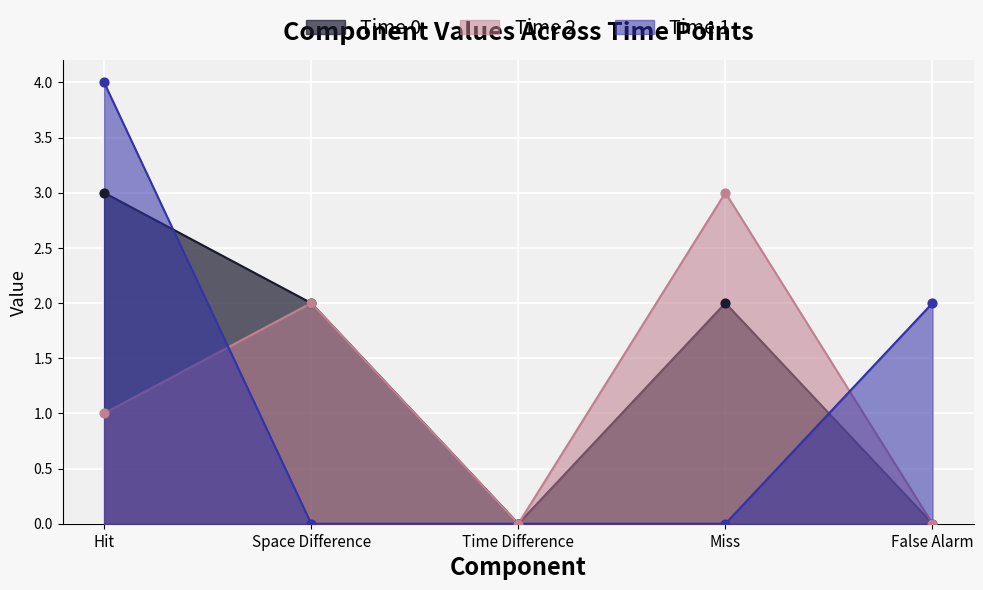

Which series reaches the minimum Y coordinate?

Time 1